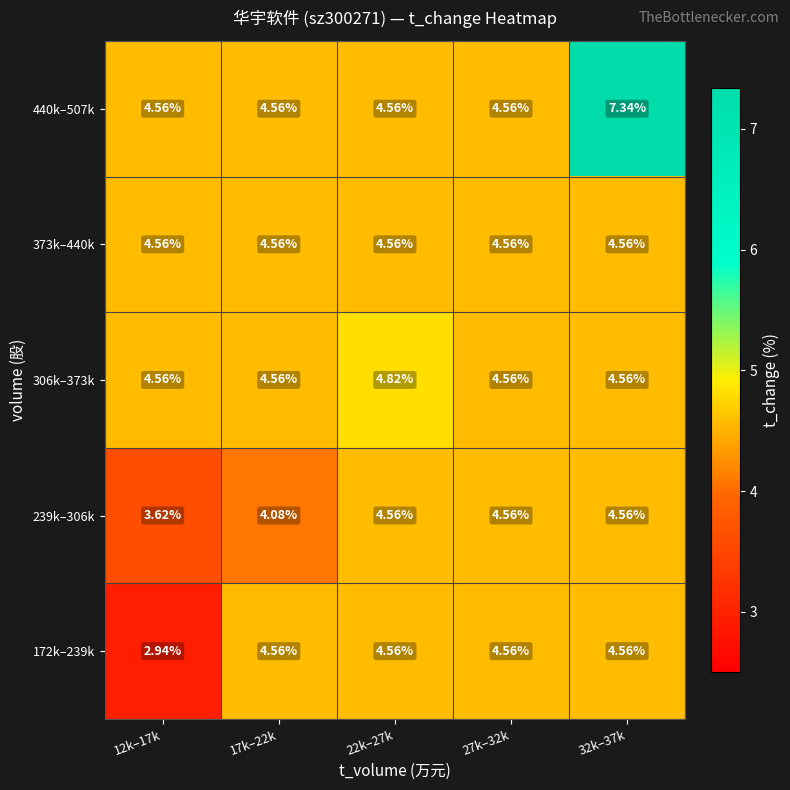

Is the value of 373k–440k at 22k–27k greater than the value of 239k–306k at 17k–22k?

Yes